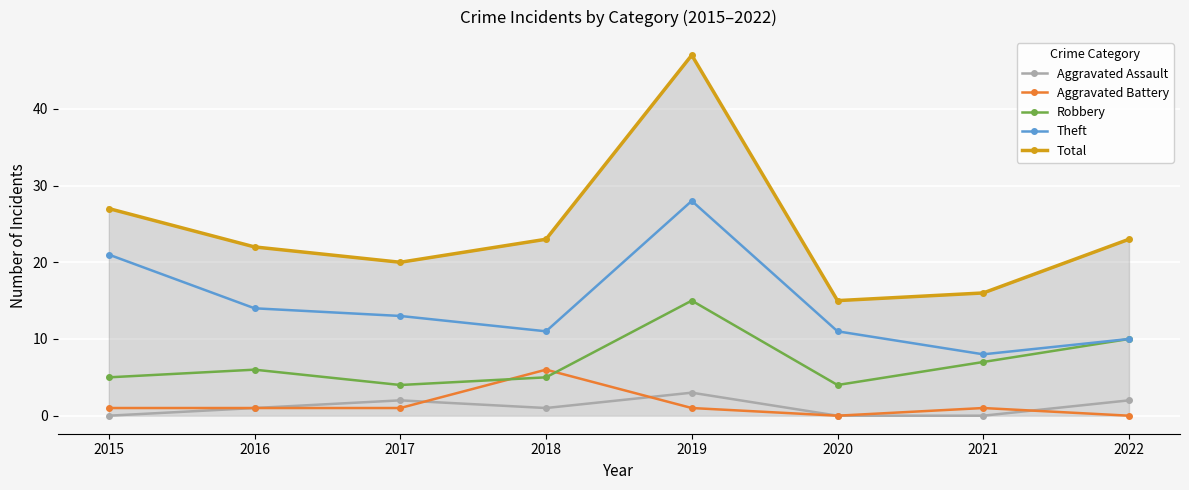

What is the difference between the Aggravated Assault values at 2018 and 2020?

1